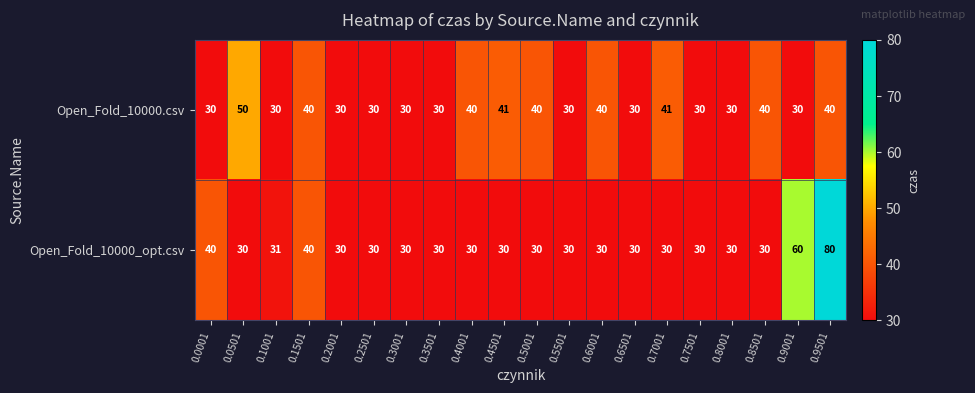

How many values in the Open_Fold_10000_opt.csv series exceed 30?

5